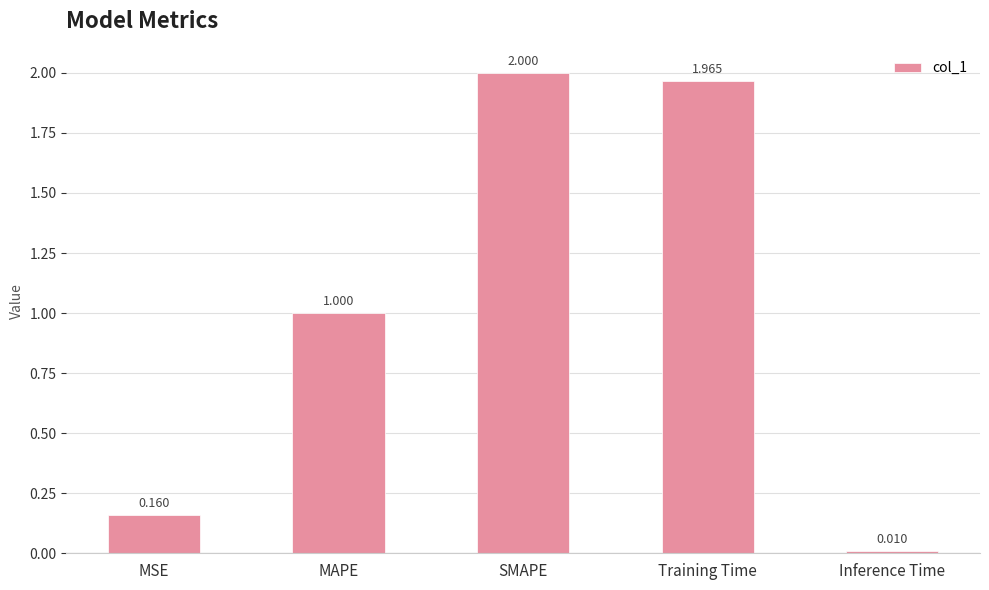

What value does the data have at Training Time?

2.0